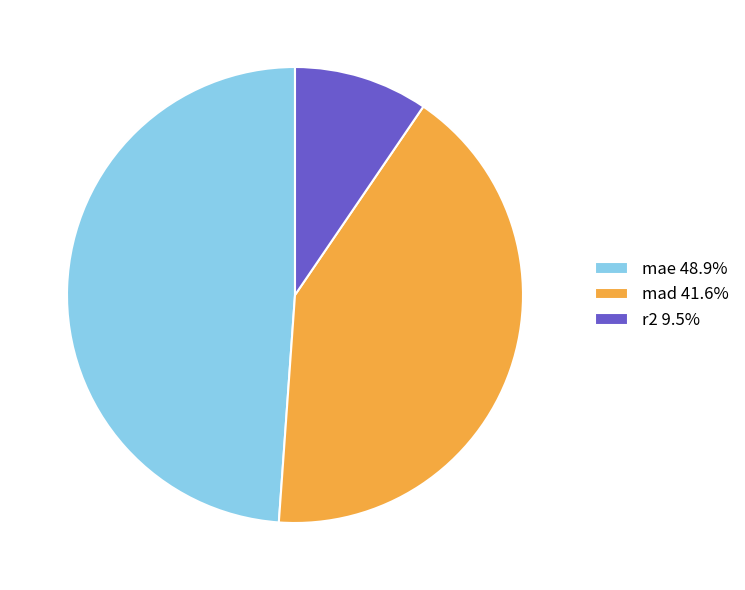

Combined, do r2 9.5% and mad 41.6% account for over 50%?

Yes